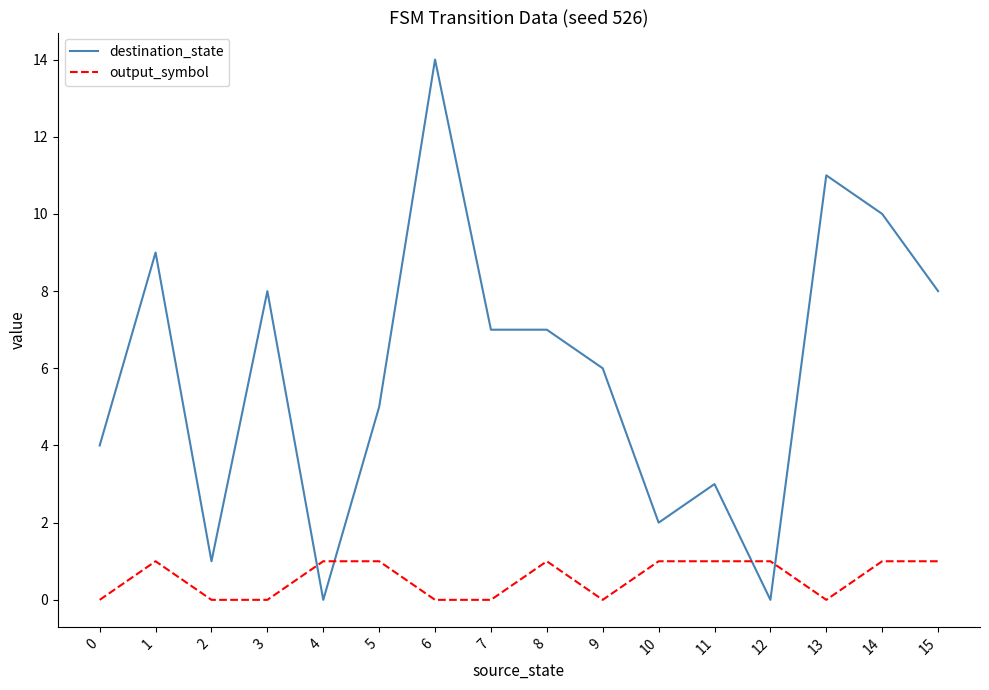

Rank the series by their average value, from highest to lowest.

destination_state, output_symbol